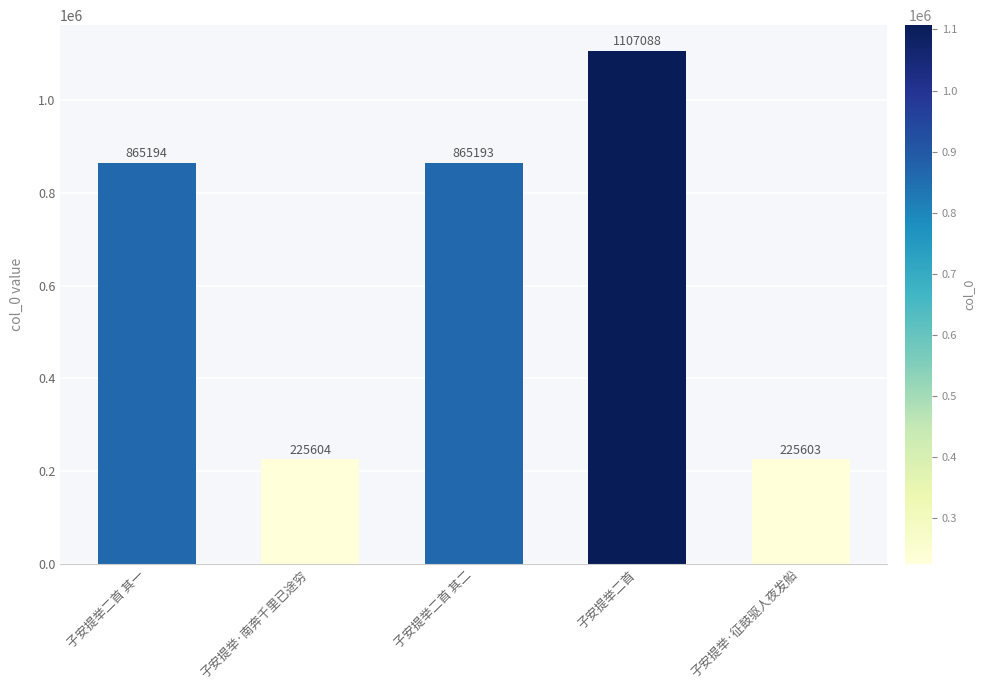

Rank the categories by value from lowest to highest.

子安提举·征鼓驱人夜发船, 子安提举·南奔千里已途穷, 子安提举二首 其二, 子安提举二首 其一, 子安提举二首